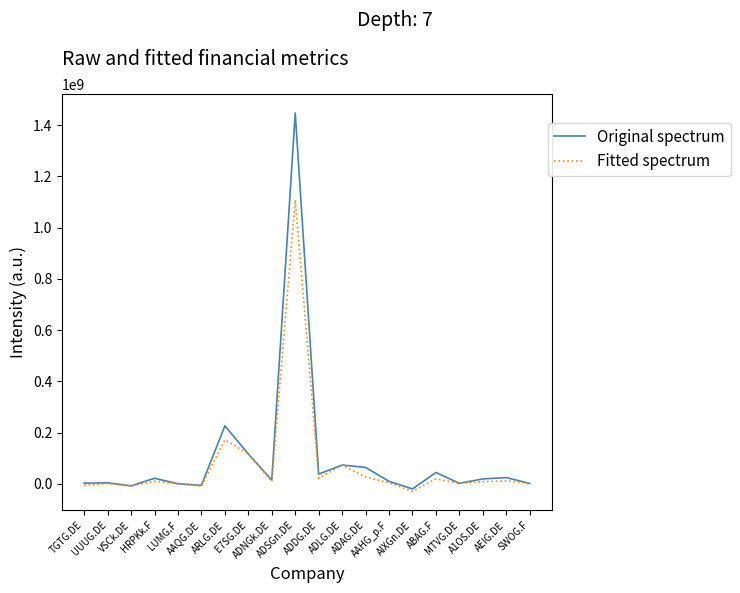

What are all the series names shown in the legend?

Original spectrum, Fitted spectrum